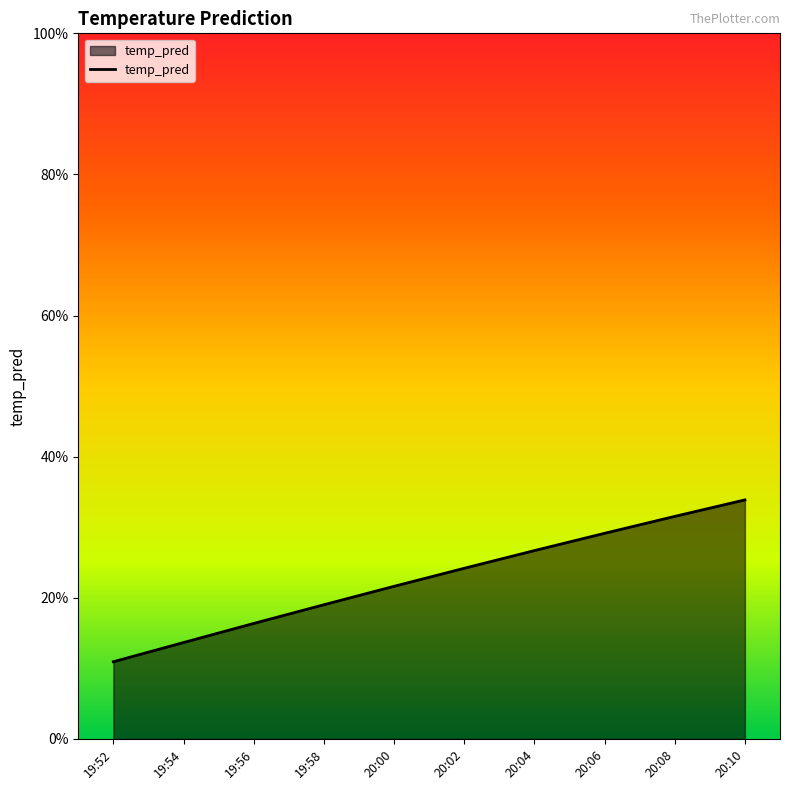

List the labels in order of value, largest first.

20:10, 20:08, 20:06, 20:04, 20:02, 20:00, 19:58, 19:56, 19:54, 19:52